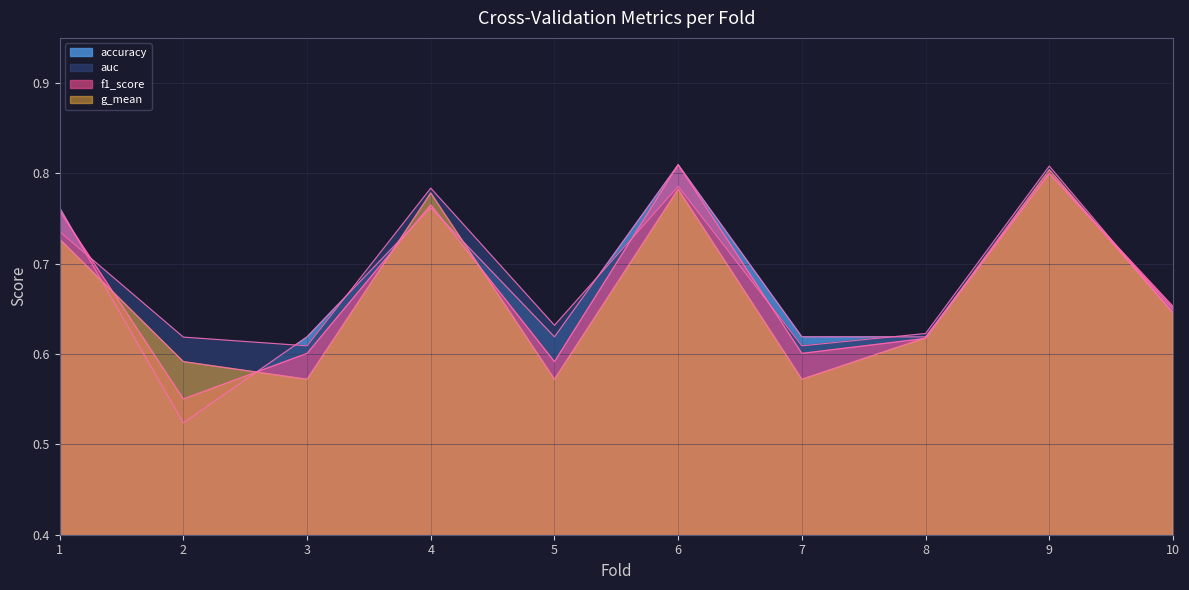

How many data points does each series have?

10